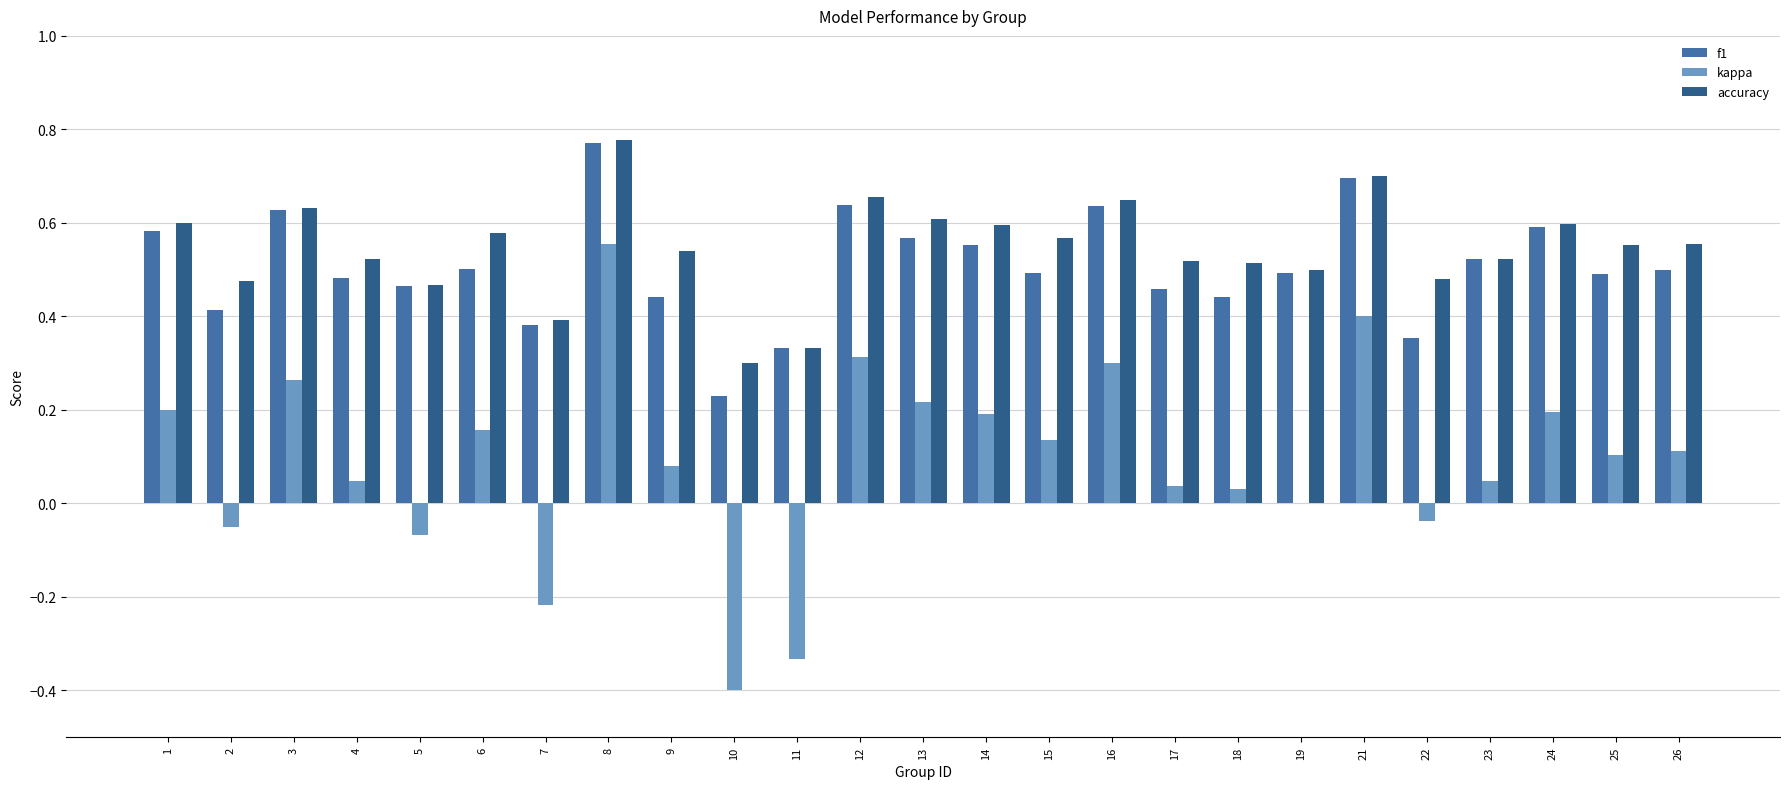

Which series changed the most between 9 and 12?

kappa